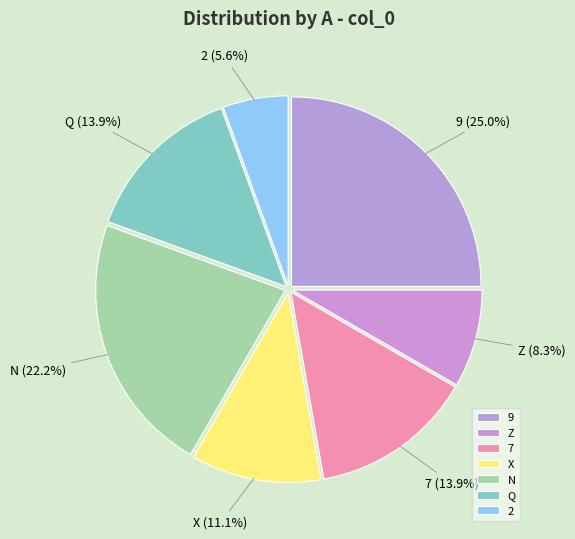

What is the total percentage of X and Z?

19.4%